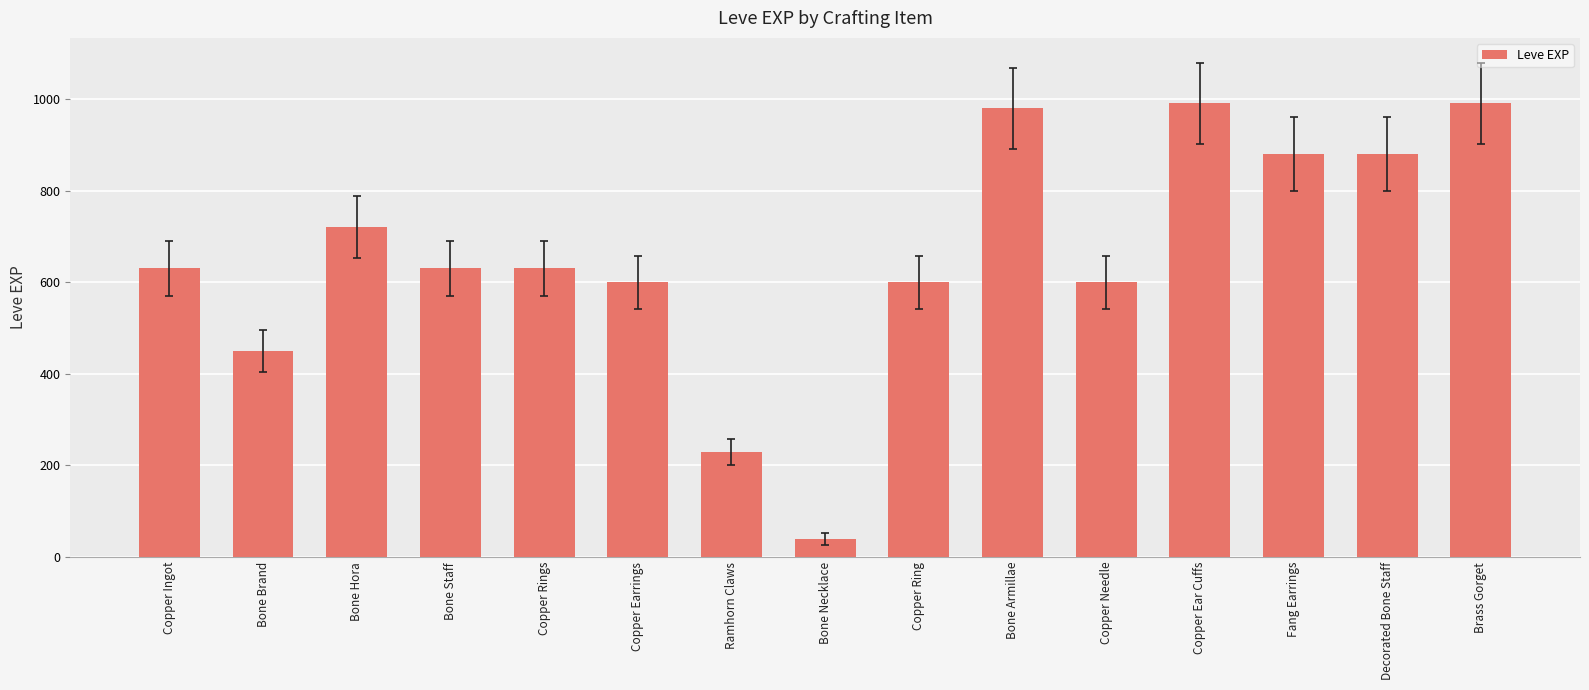

True or false: the data shows 720 at Bone Hora.

True